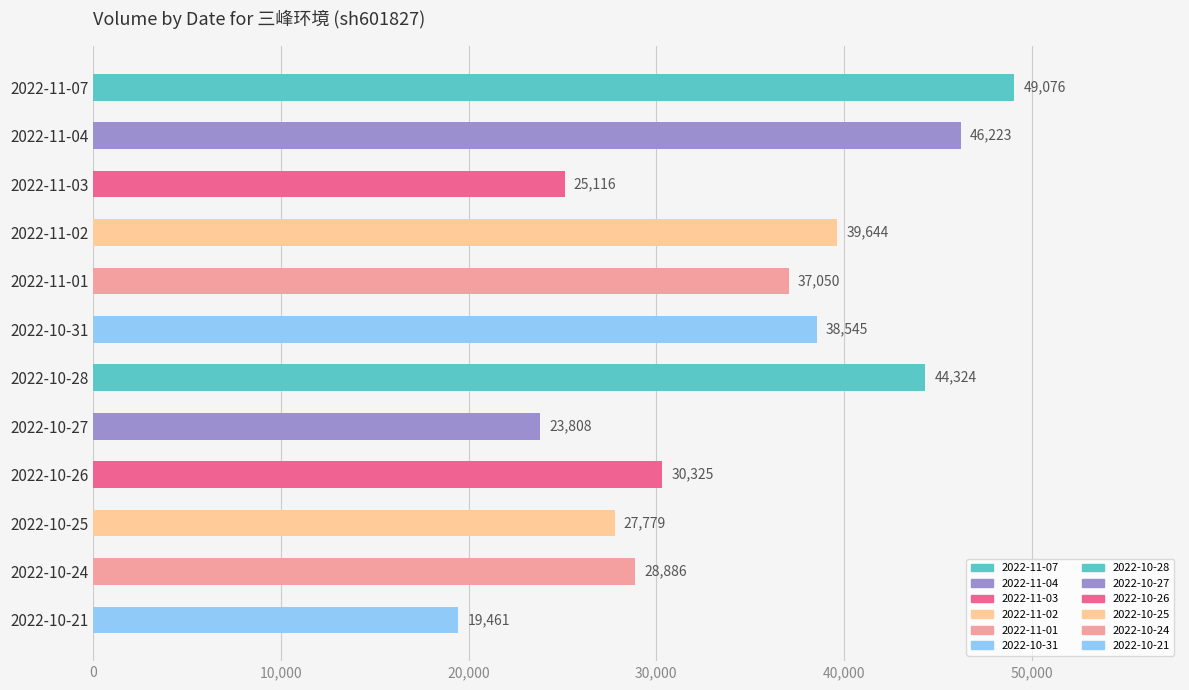

The value at 2022-10-27 is 23808. True or false?

True